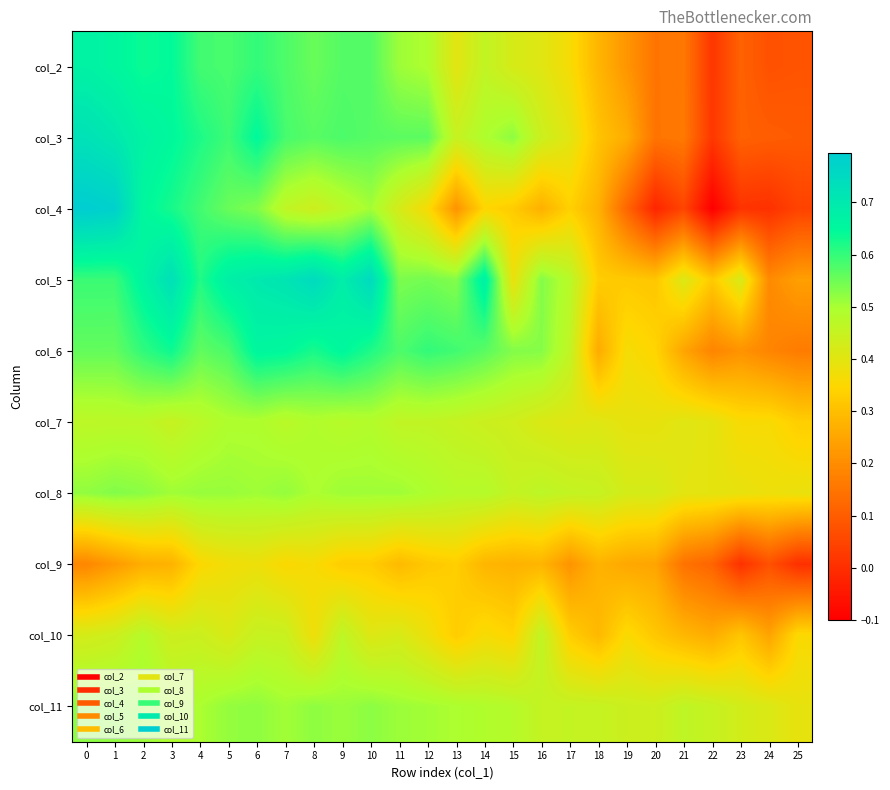

Count the number of categories in the chart.

26